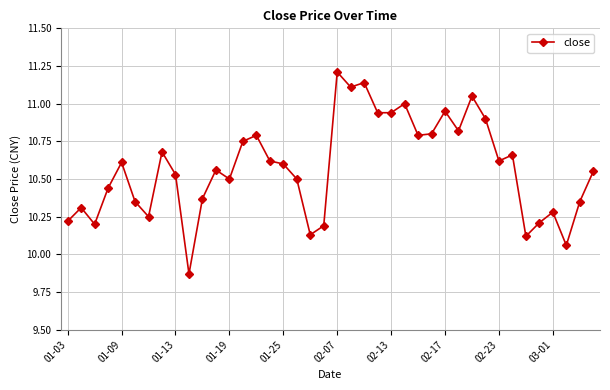

How many data points are above 10?

39